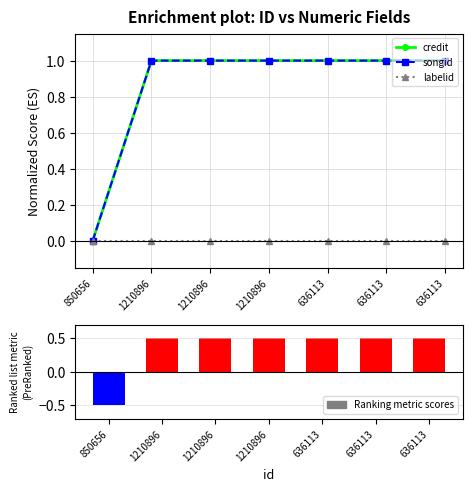

What is the maximum value shown in the chart?

1.0